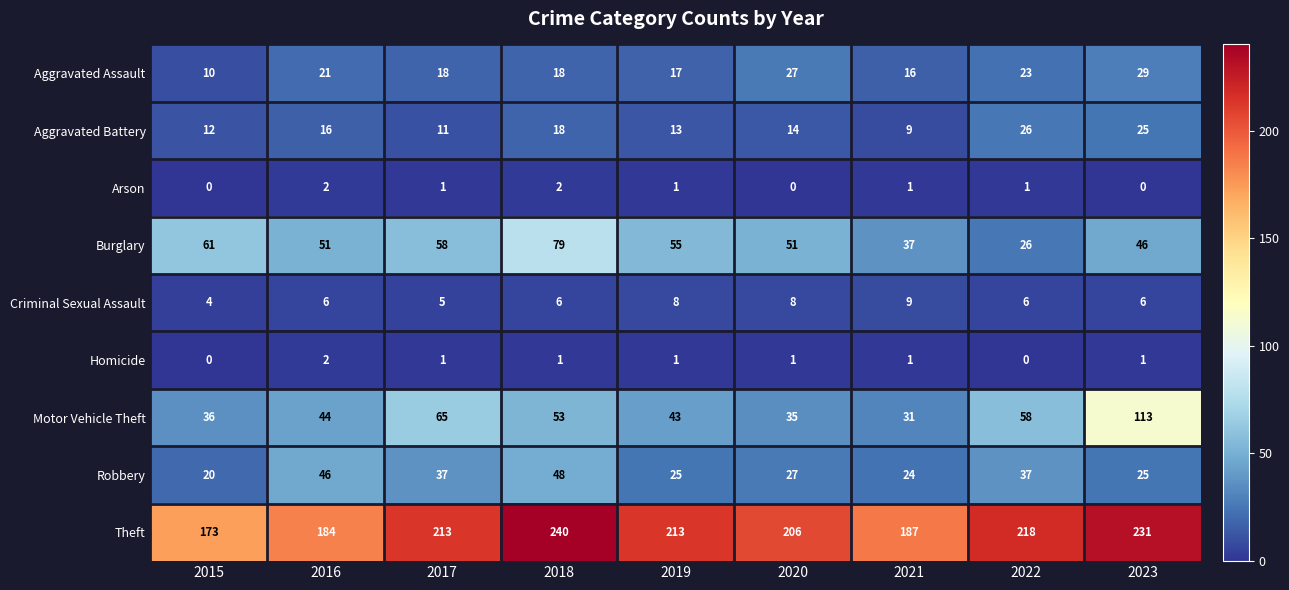

What is the approximate value of Motor Vehicle Theft at 2016?

44